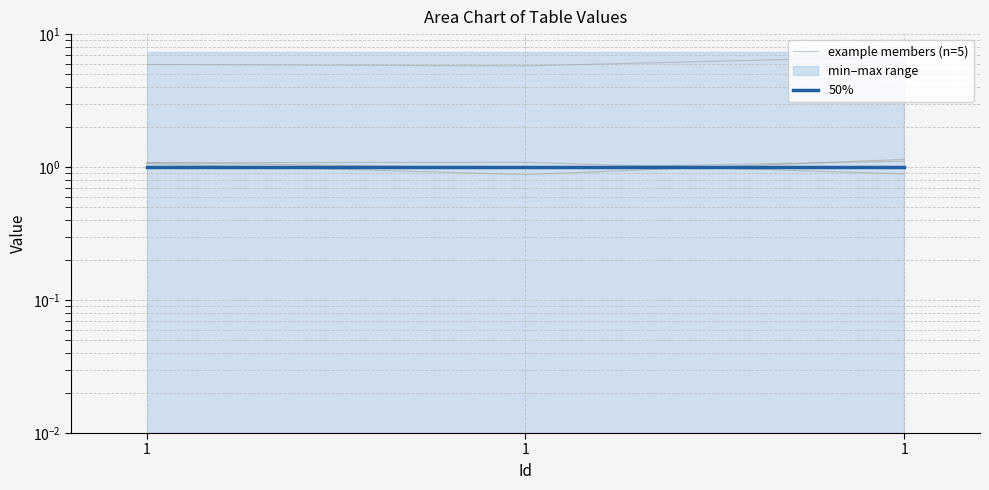

Which label corresponds to the largest value in the chart?

1